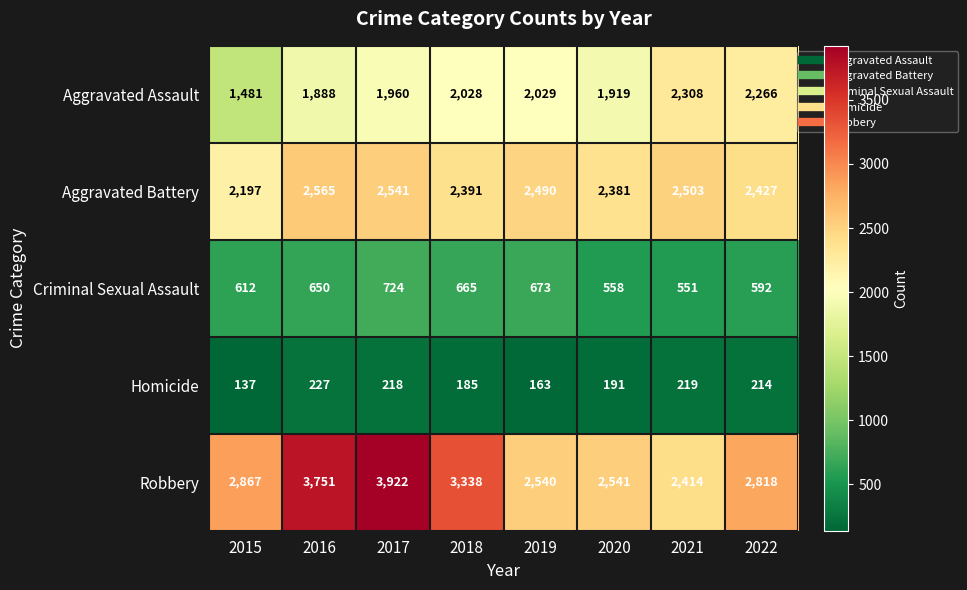

Which category has the highest value across all series?

2017